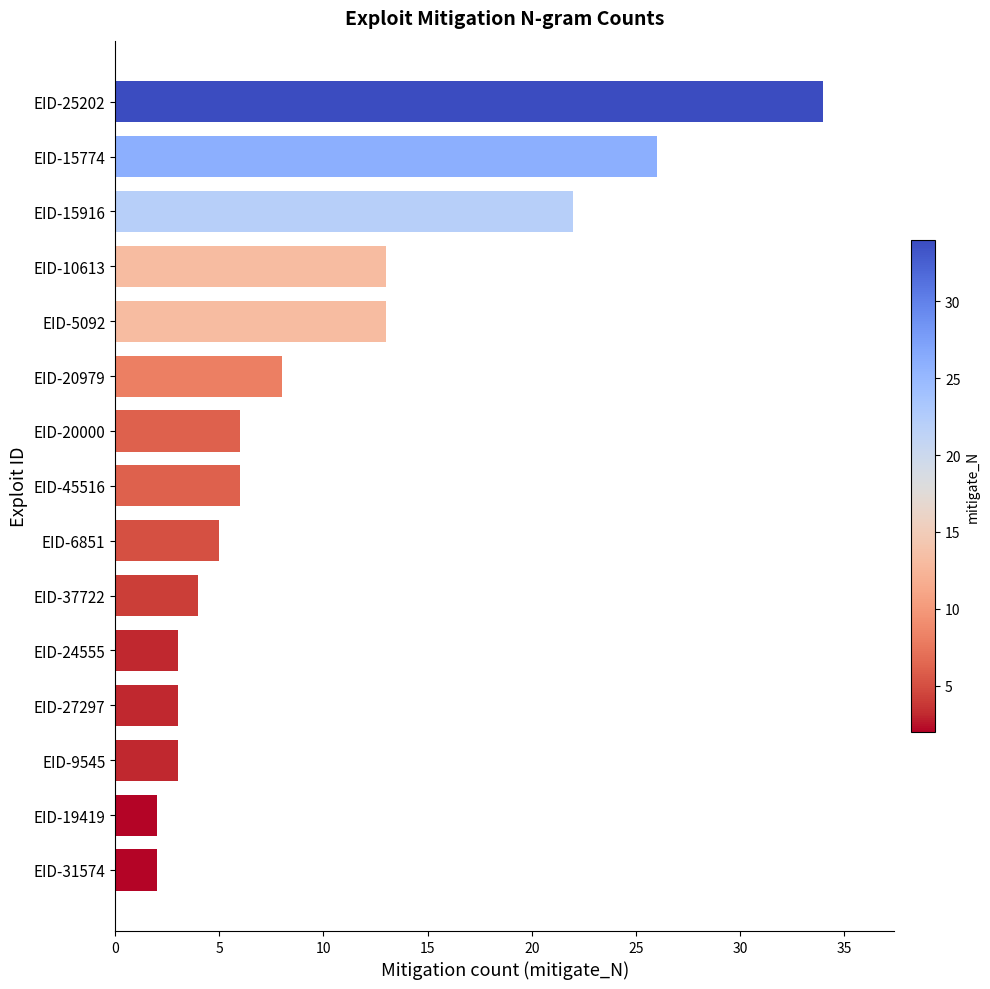

What is the difference between the maximum and minimum values?

32